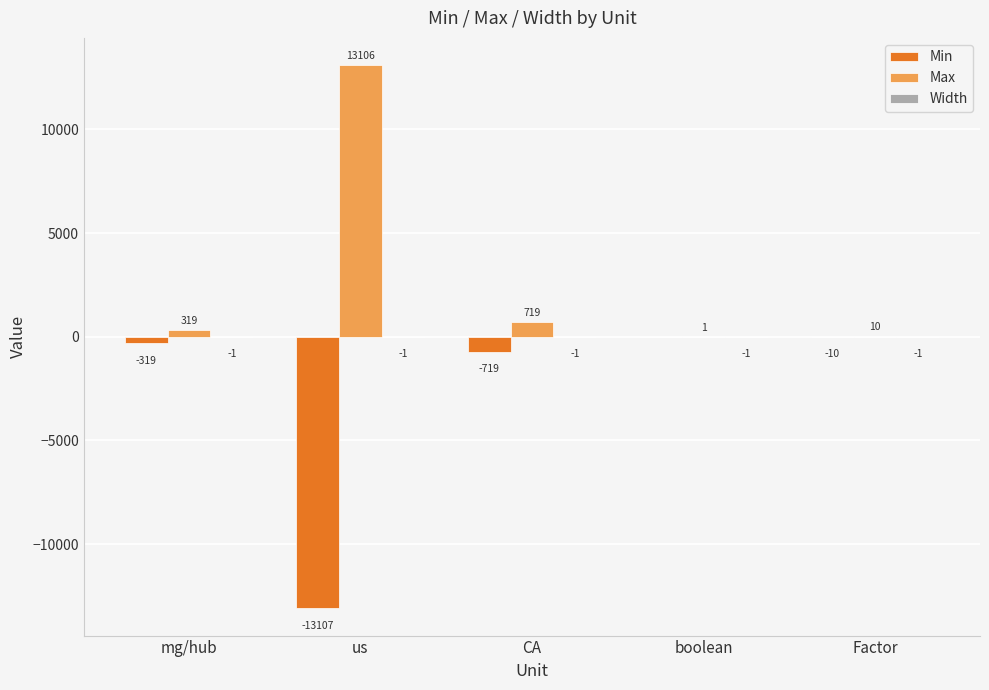

Where does the Min series first go above -319?

boolean